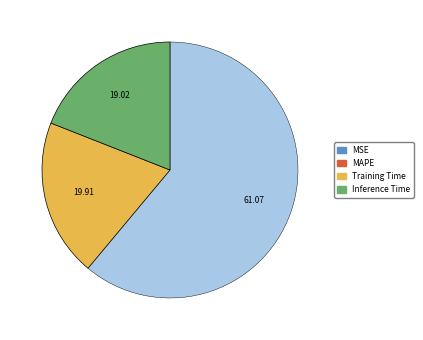

What is the ratio of the value at MAPE to the value at Training Time?

3.1